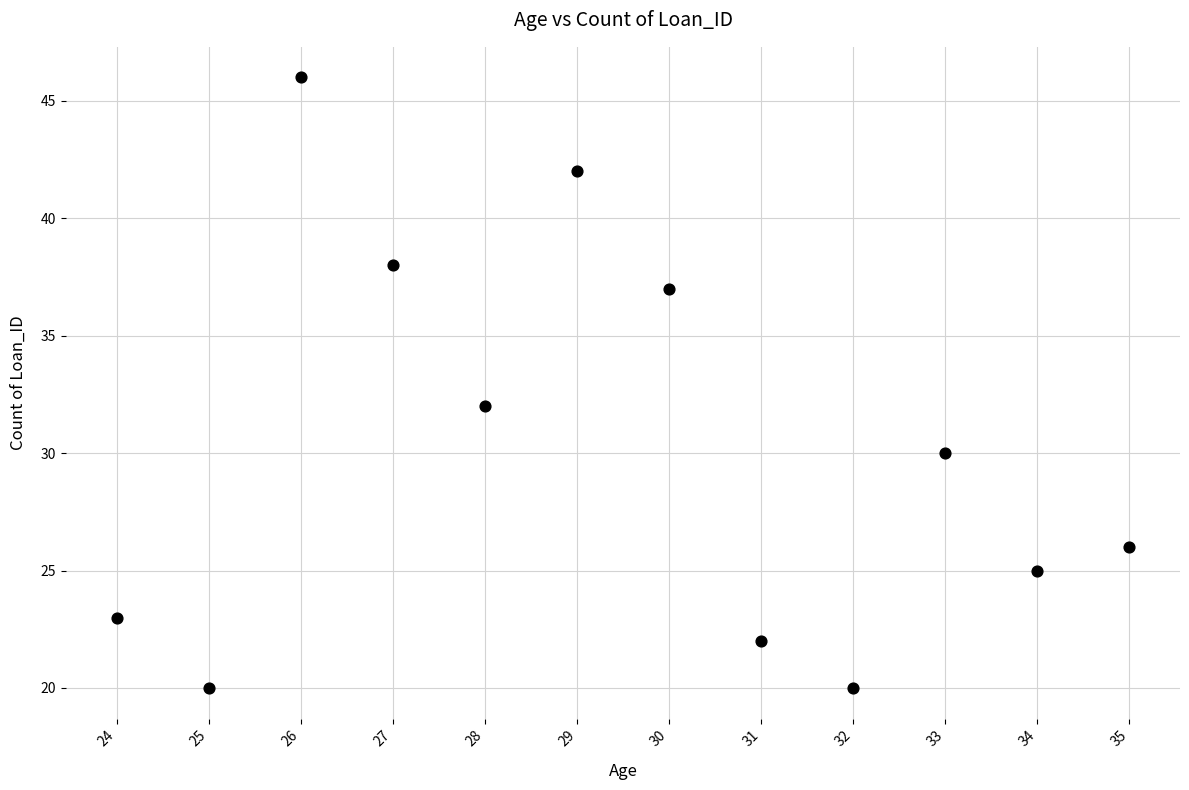

What is the average X value?

30